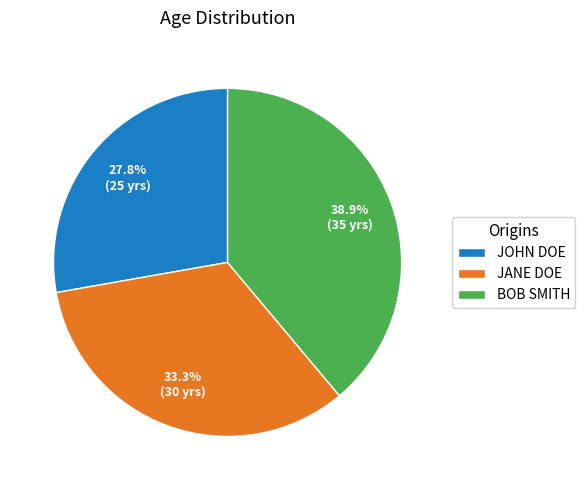

Combined, do JANE DOE and JOHN DOE account for over 50%?

Yes